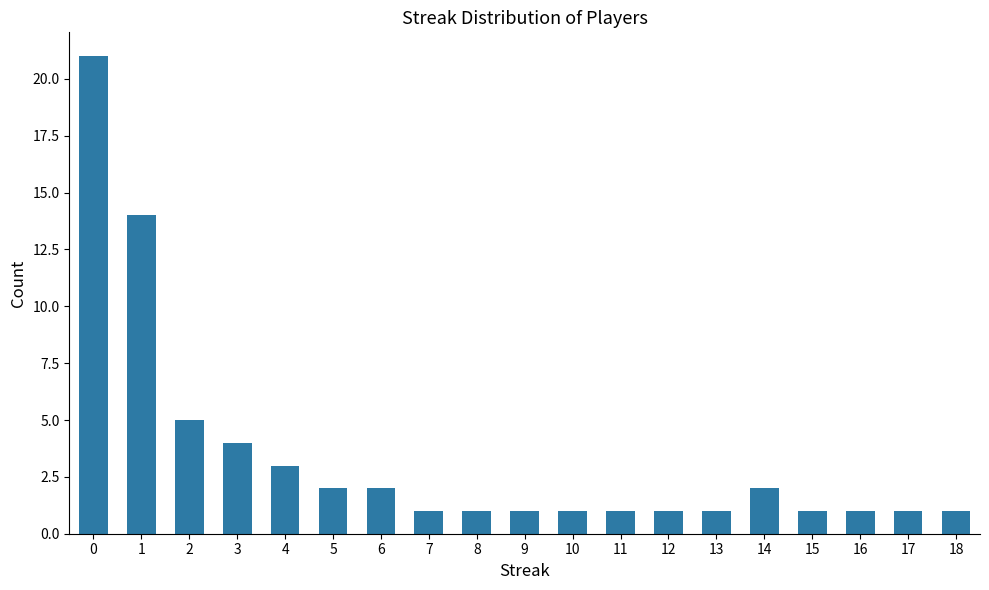

What is the difference between the second highest and minimum values?

13